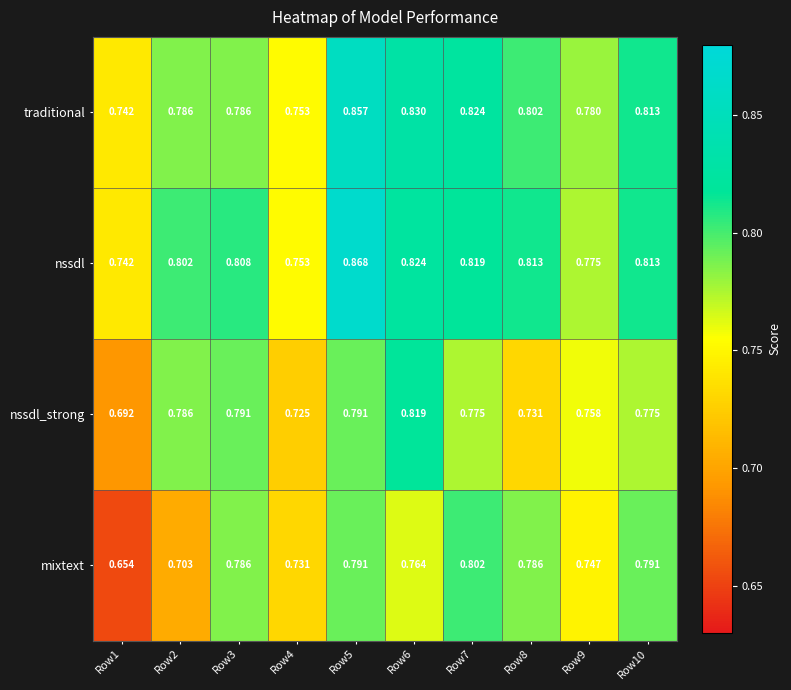

Between Row2 and Row10, which series saw the biggest shift?

mixtext